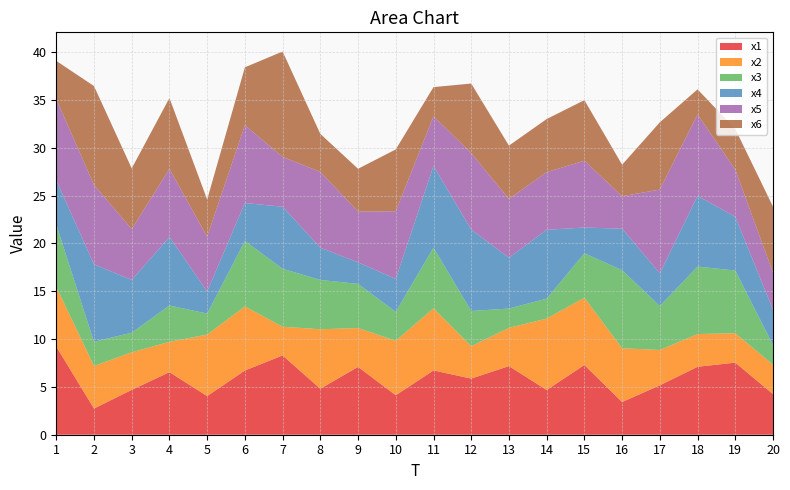

Reading left to right, extract all data points from this chart.

x1: 1=9.2	2=2.7	3=4.7	4=6.5	5=4.0	6=6.7	7=8.3	8=4.8	9=7.1	10=4.1	11=6.7	12=5.9	13=7.2	14=4.7	15=7.3	16=3.4	17=5.2	18=7.1	19=7.5	20=4.3
x2: 1=6.2	2=4.5	3=3.9	4=3.2	5=6.4	6=6.7	7=3.0	8=6.2	9=4.1	10=5.7	11=6.5	12=3.4	13=4.0	14=7.5	15=7.0	16=5.6	17=3.7	18=3.4	19=3.1	20=3.1
x3: 1=6.5	2=2.5	3=2.0	4=3.8	5=2.2	6=6.8	7=6.1	8=5.2	9=4.6	10=3.0	11=6.3	12=3.7	13=2.0	14=2.1	15=4.6	16=8.2	17=4.6	18=7.1	19=6.6	20=2.1
x4: 1=4.6	2=8.1	3=5.5	4=7.2	5=2.3	6=4.0	7=6.5	8=3.4	9=2.2	10=3.5	11=8.5	12=8.5	13=5.3	14=7.2	15=2.7	16=4.3	17=3.4	18=7.4	19=5.6	20=3.7
x5: 1=8.5	2=8.3	3=5.3	4=7.1	5=5.7	6=8.1	7=5.2	8=7.9	9=5.3	10=7.1	11=5.2	12=8.0	13=6.1	14=6.0	15=7.0	16=3.4	17=8.8	18=8.5	19=4.9	20=3.9
x6: 1=4.0	2=10.3	3=6.4	4=7.4	5=3.9	6=6.1	7=11.0	8=4.0	9=4.5	10=6.5	11=3.1	12=7.3	13=5.6	14=5.6	15=6.3	16=3.3	17=7.0	18=2.6	19=4.2	20=6.9